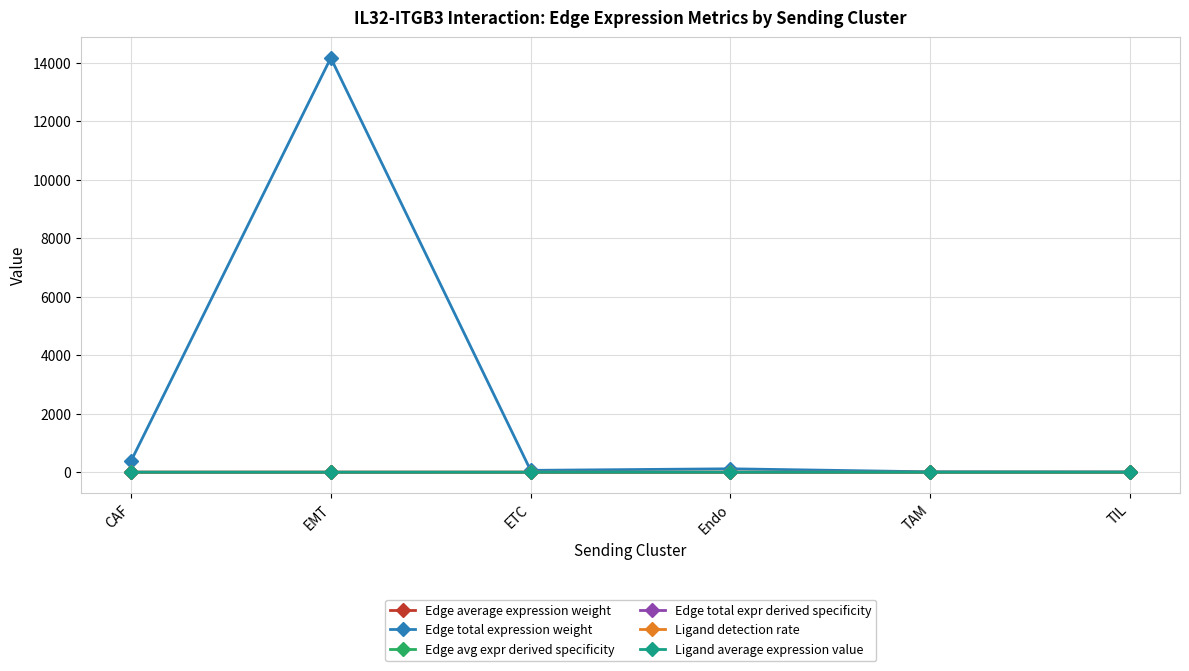

True or false: Edge total expr derived specificity and Edge average expression weight intersect in this chart.

False